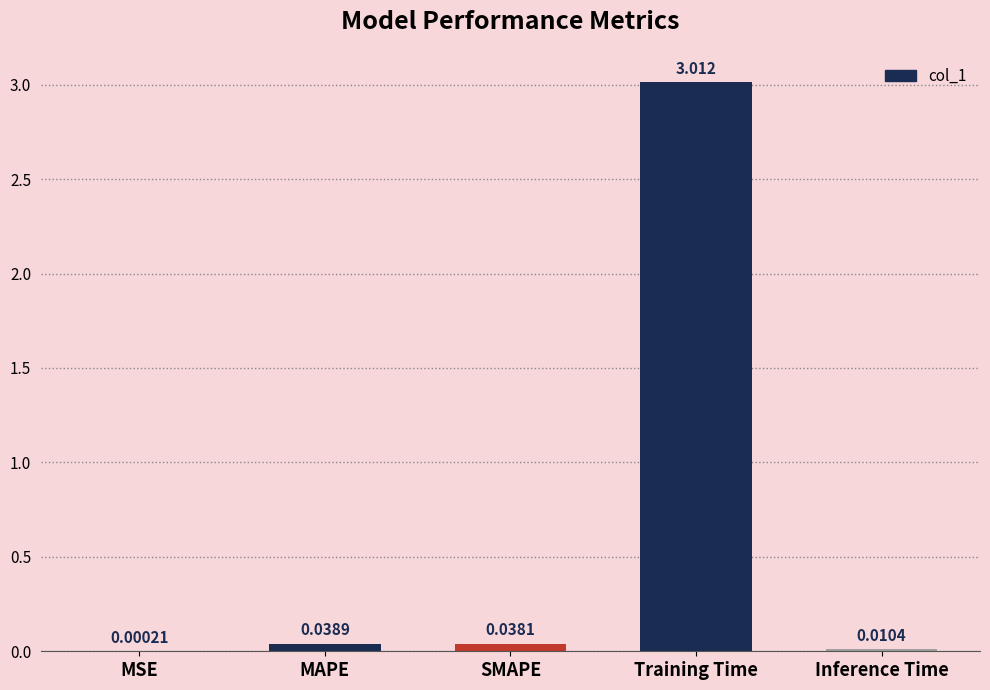

Which has a higher value, SMAPE or MAPE?

MAPE